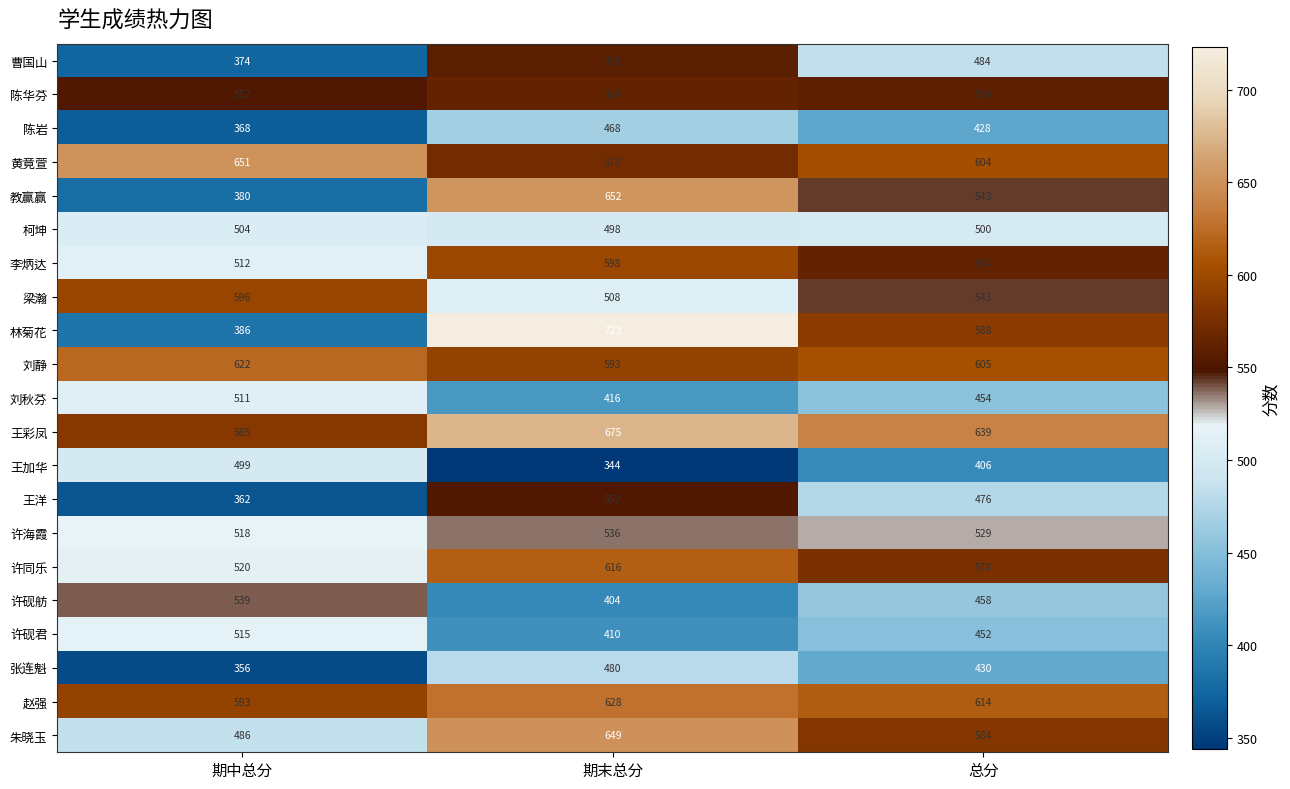

How many distinct data groups are displayed?

21